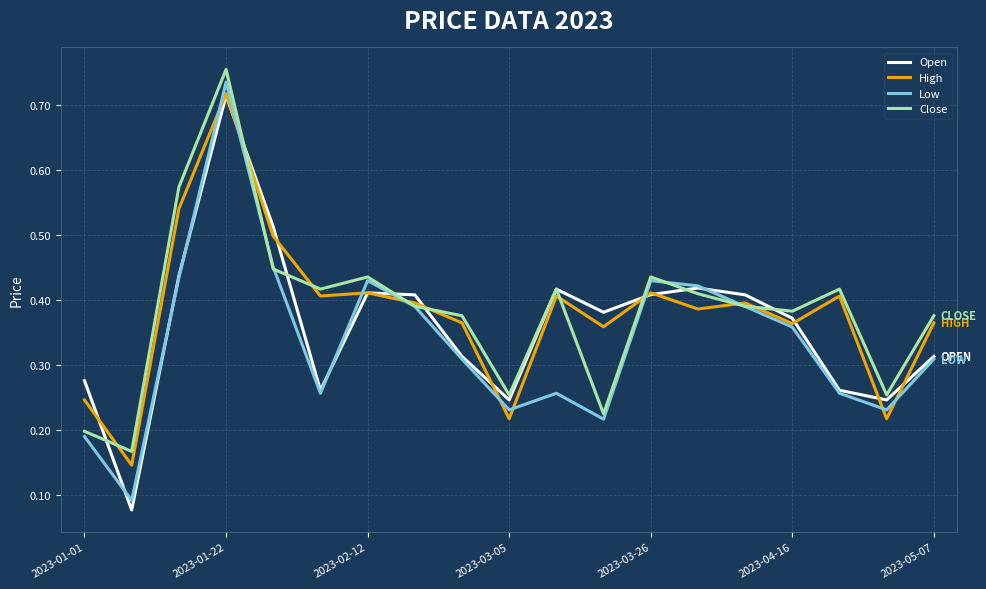

Which series has the widest spread of values?

Low